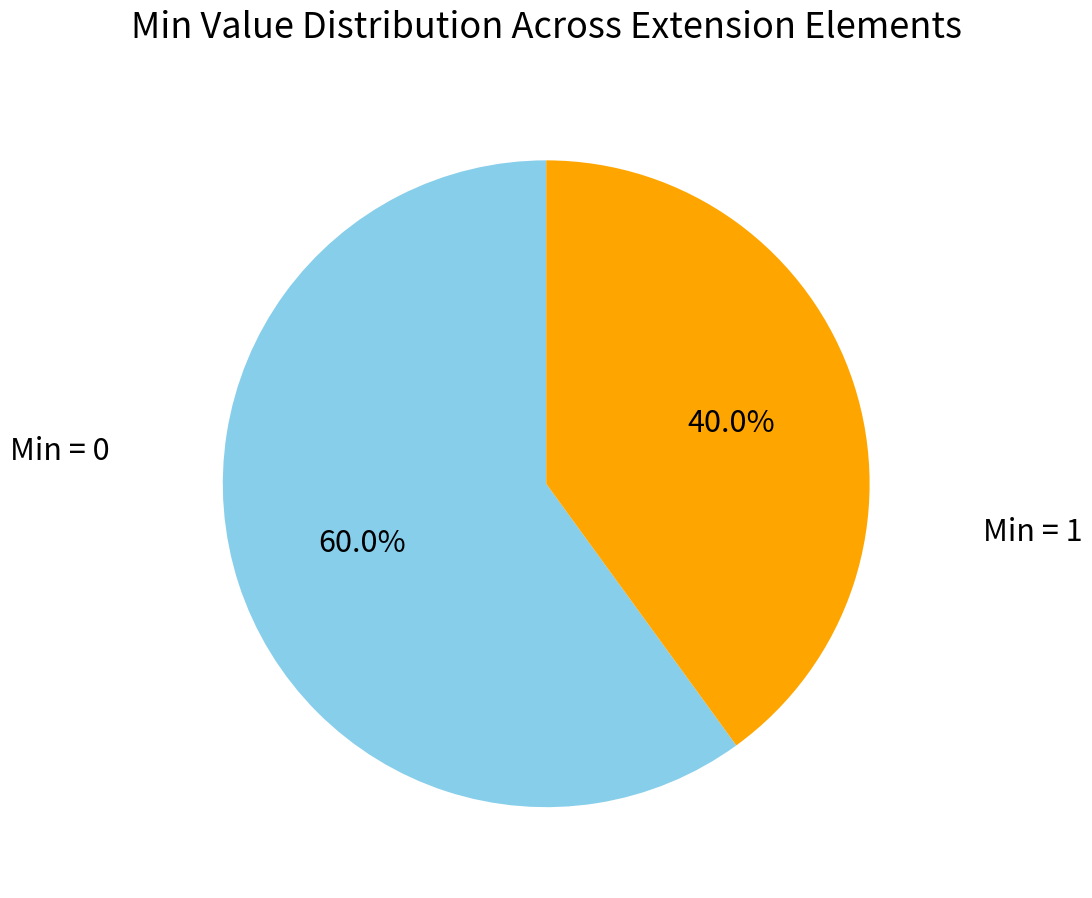

How many segments does this pie chart have?

2